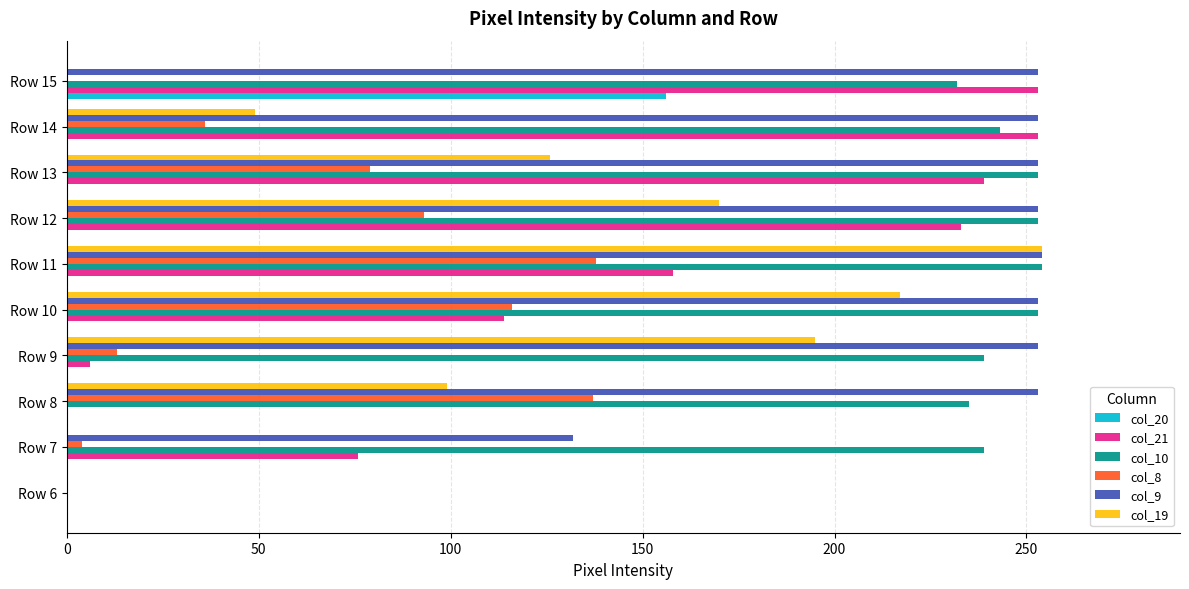

What is the maximum value for col_10?

254